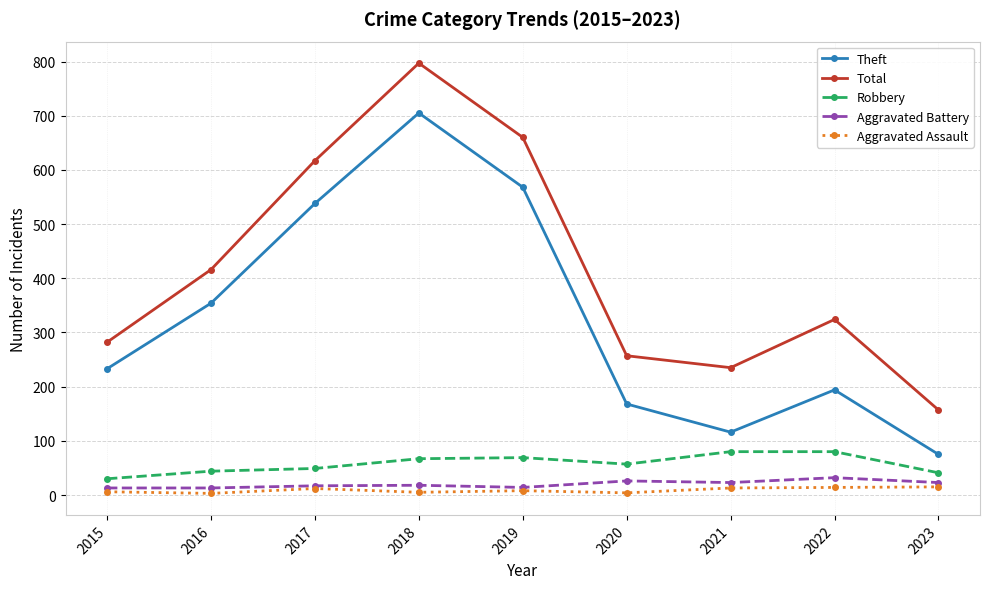

How many values in the Aggravated Battery series are below 18?

4